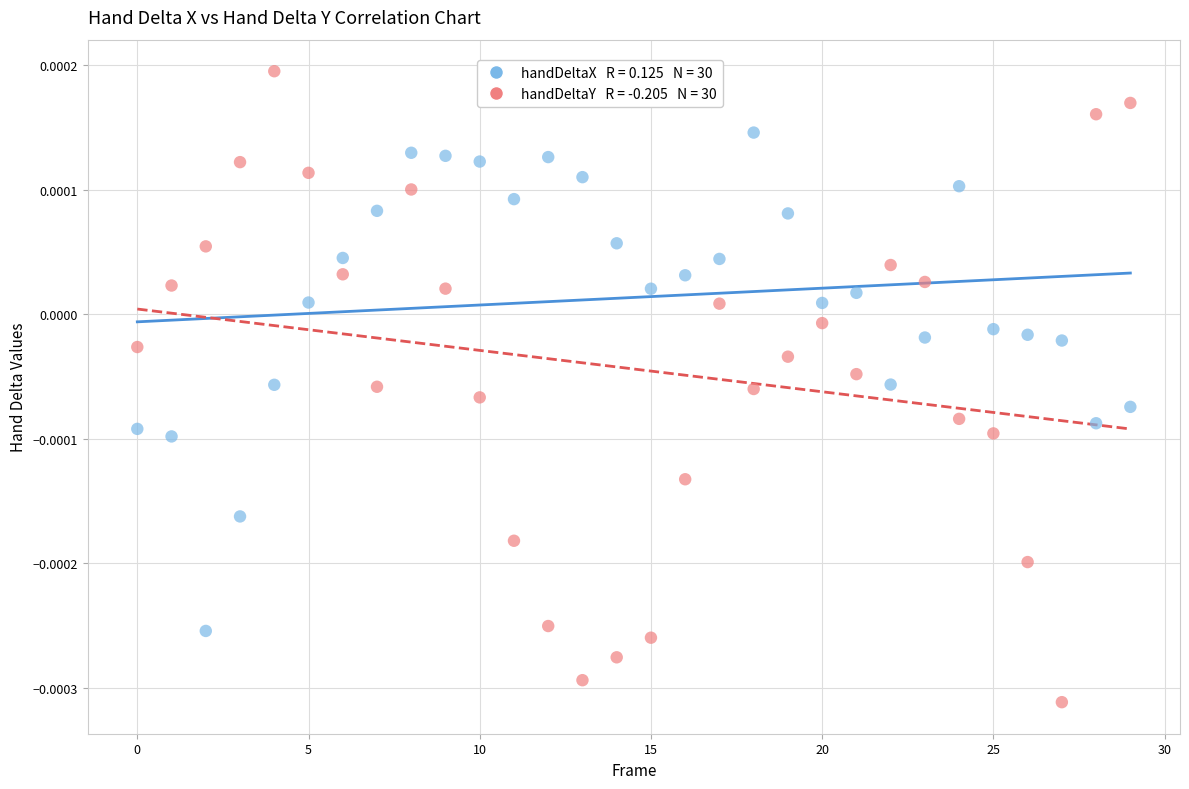

How many points are shown in the scatter plot?

60